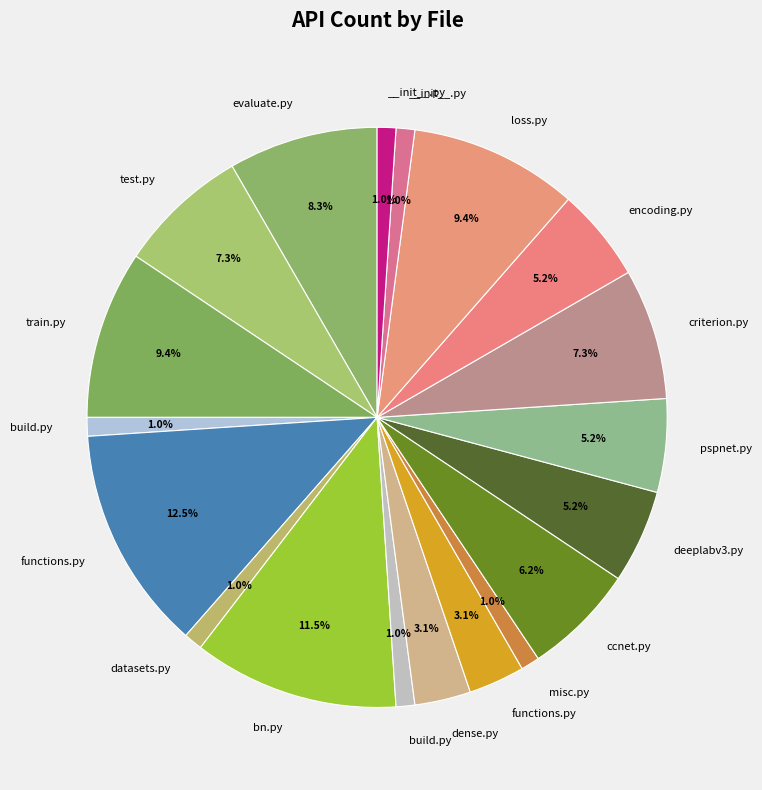

Which category has the biggest portion of the pie?

cc_attention/functions.py